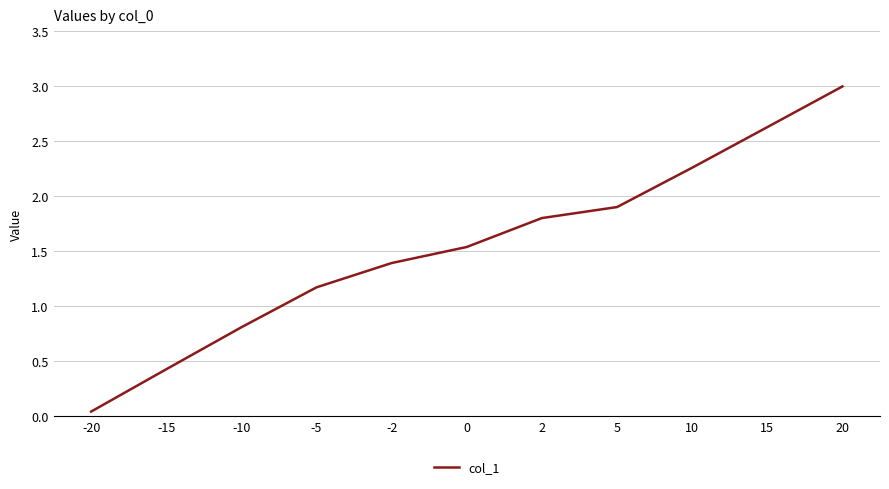

Which has a higher value, -20 or -15?

-15